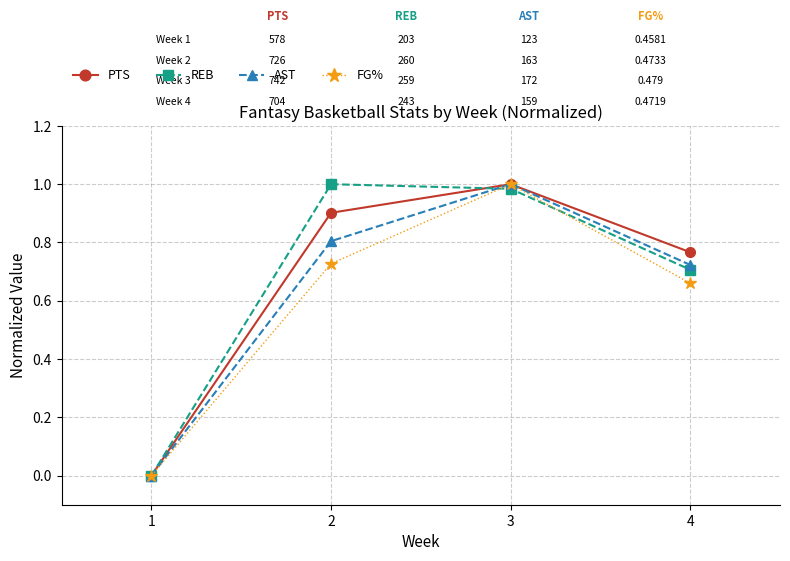

Which category has the highest value in the FG% series?

3